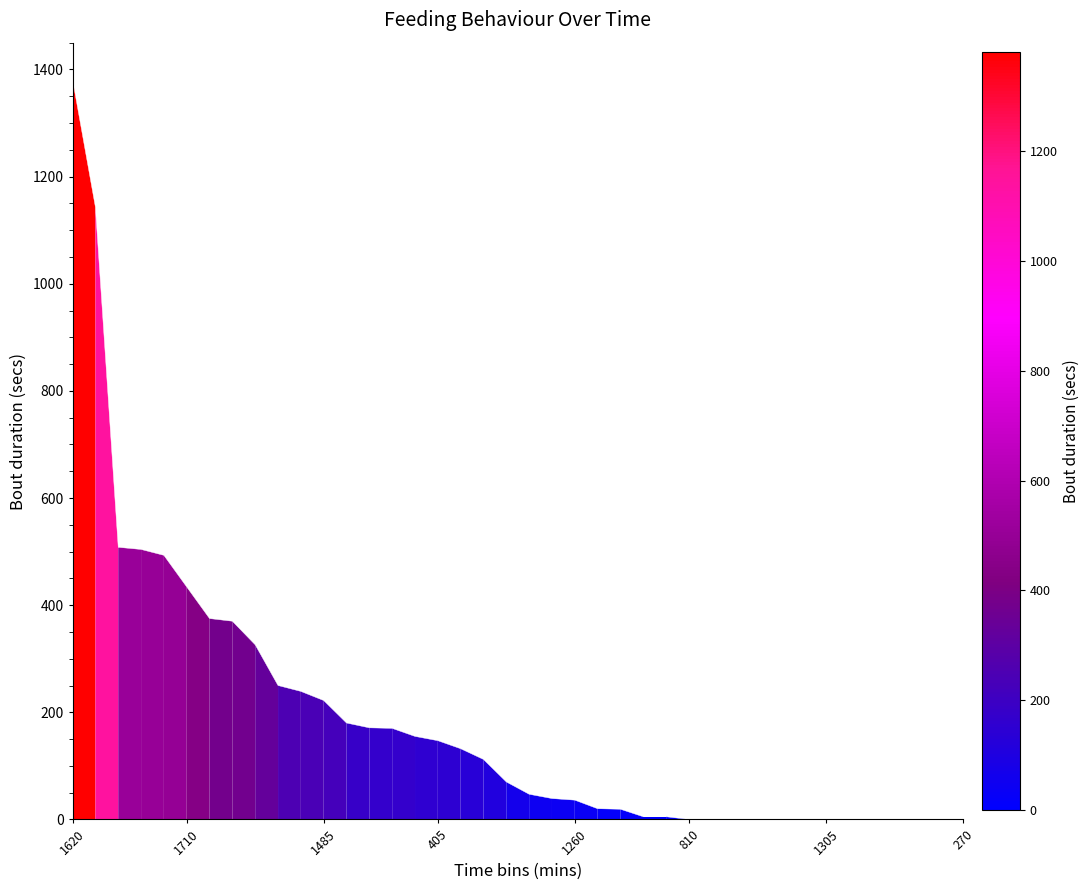

What is the average value?

189